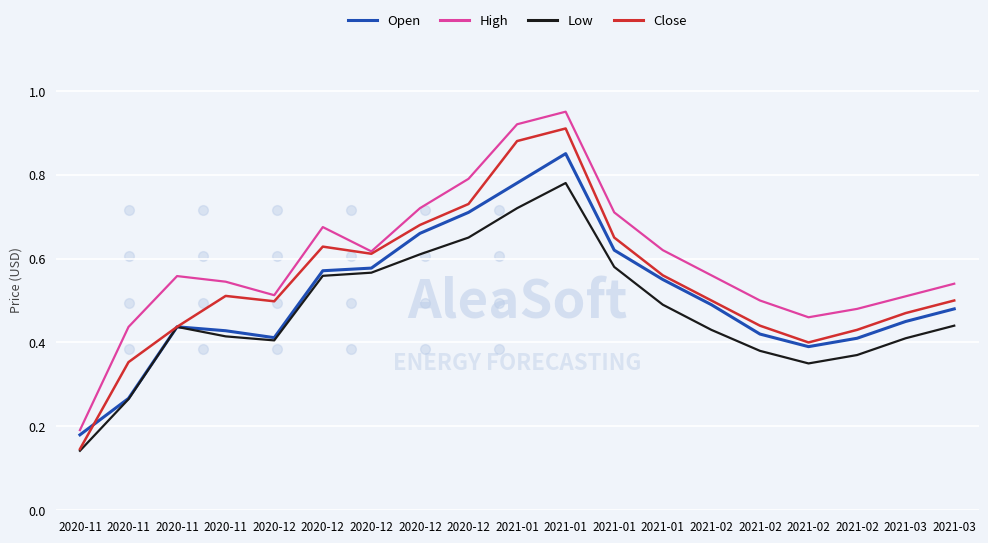

What is the difference between the maximum and minimum values in the Open series?

0.7